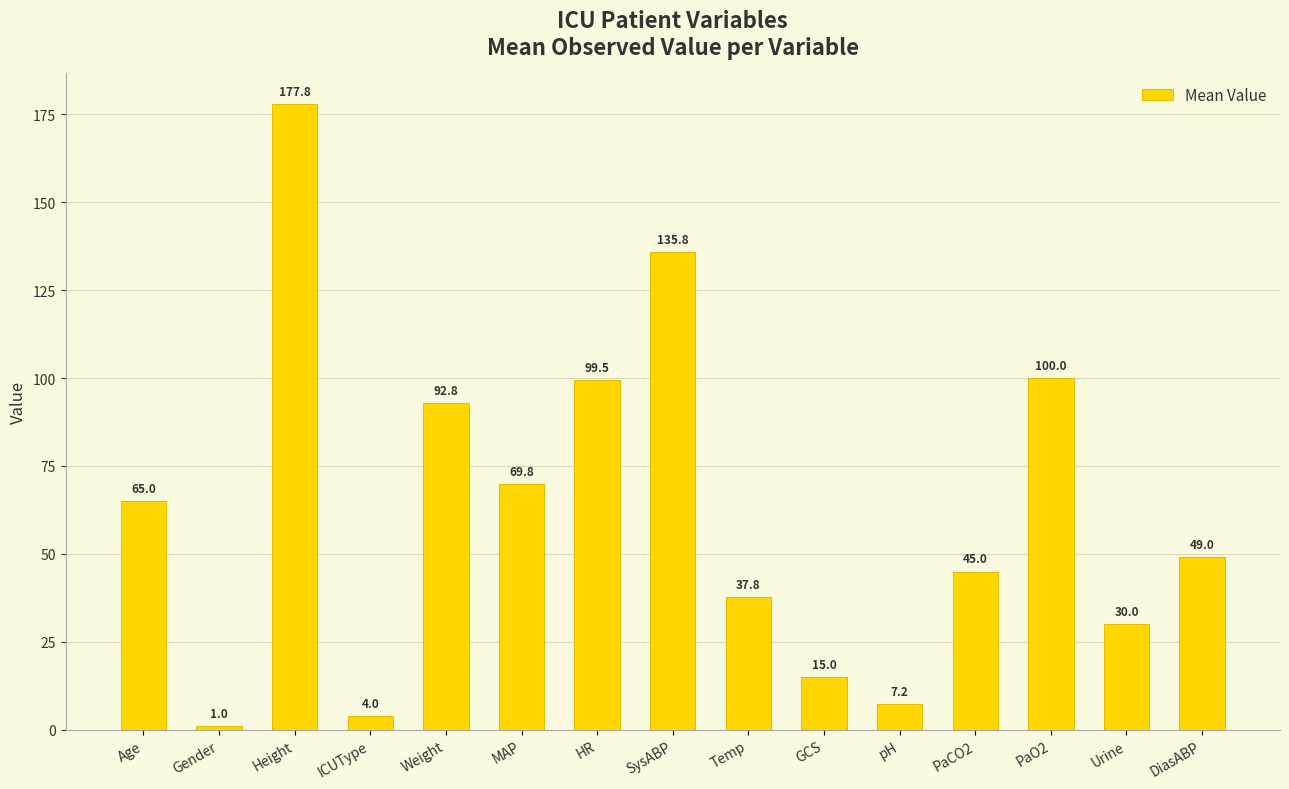

Read the value at Height.

177.8